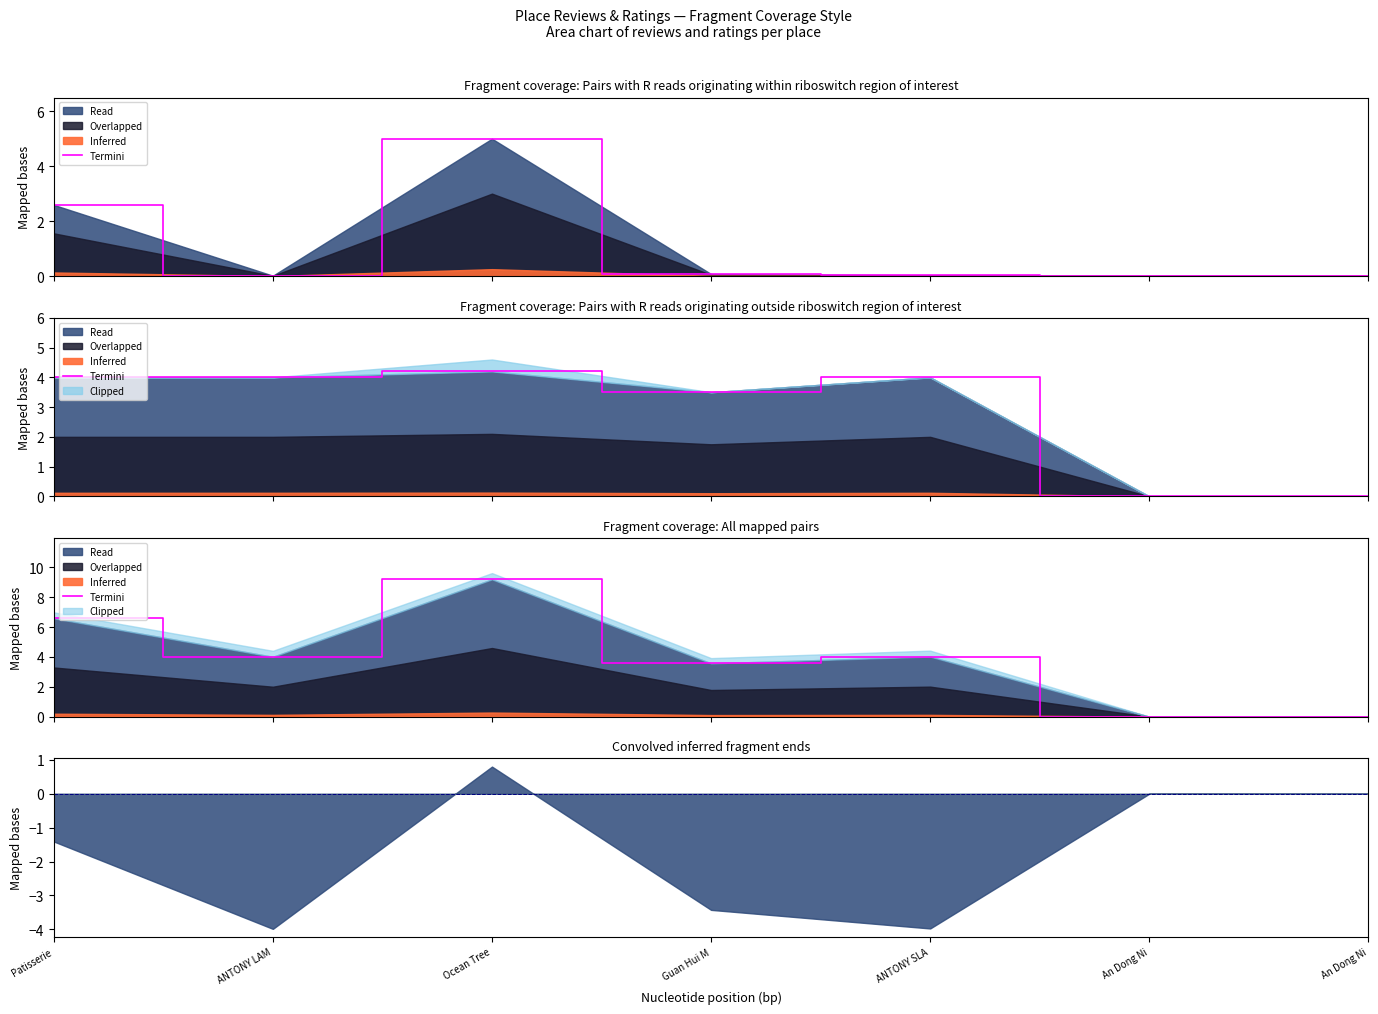

Rank the categories by value from highest to lowest.

Ocean Tree, Patisserie, ANTONY SLA, ANTONY LAM, Guan Hui M, An Dong Ni, An Dong Ni